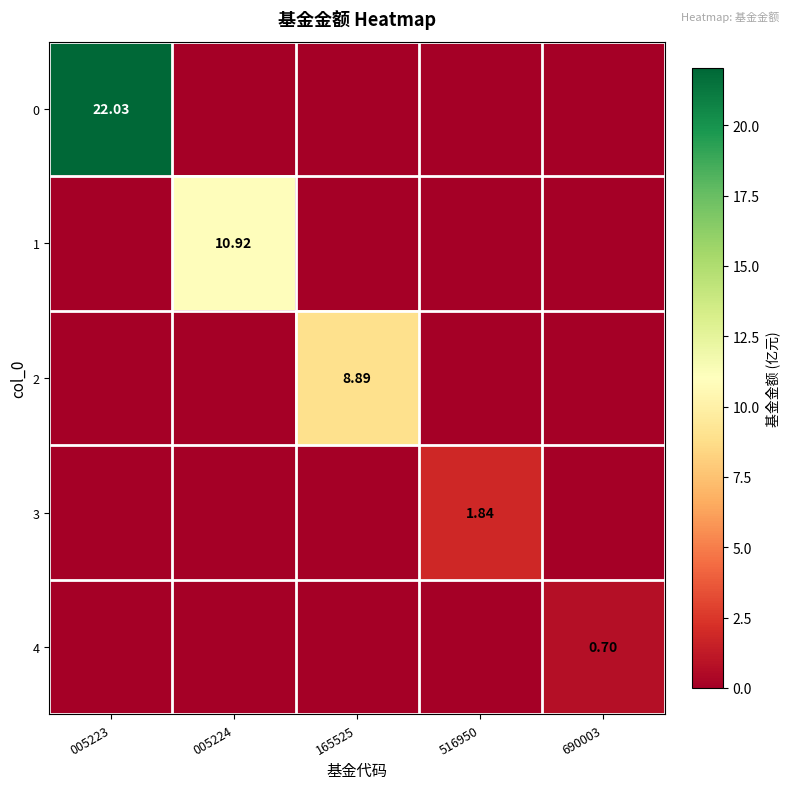

List the series in order of their peak value, highest first.

0, 1, 2, 3, 4